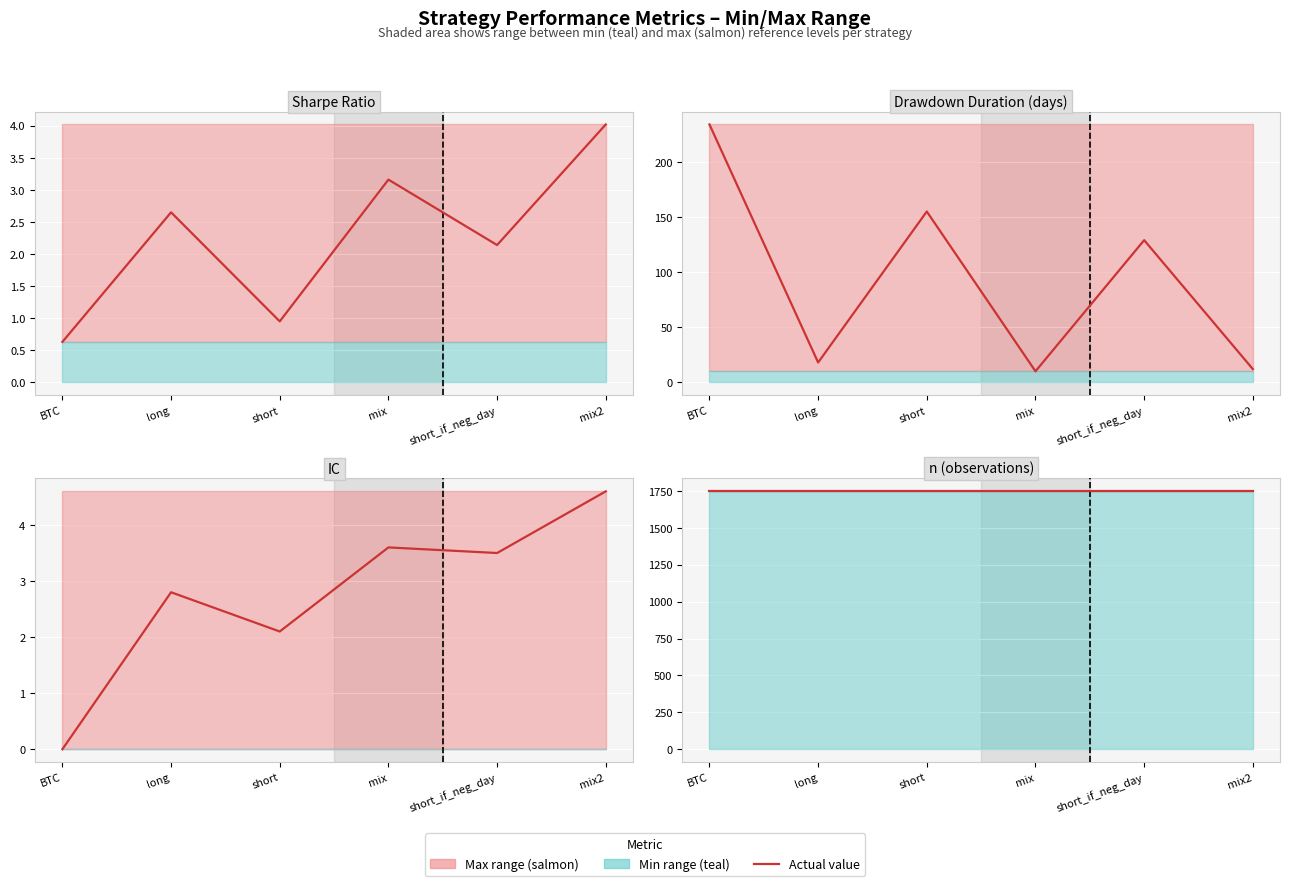

What is the difference between the second highest and minimum values in the IC series?

3.6